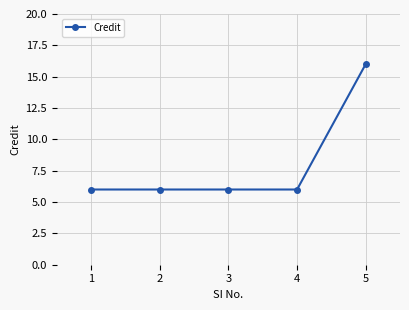

Which label corresponds to the largest value in the chart?

5